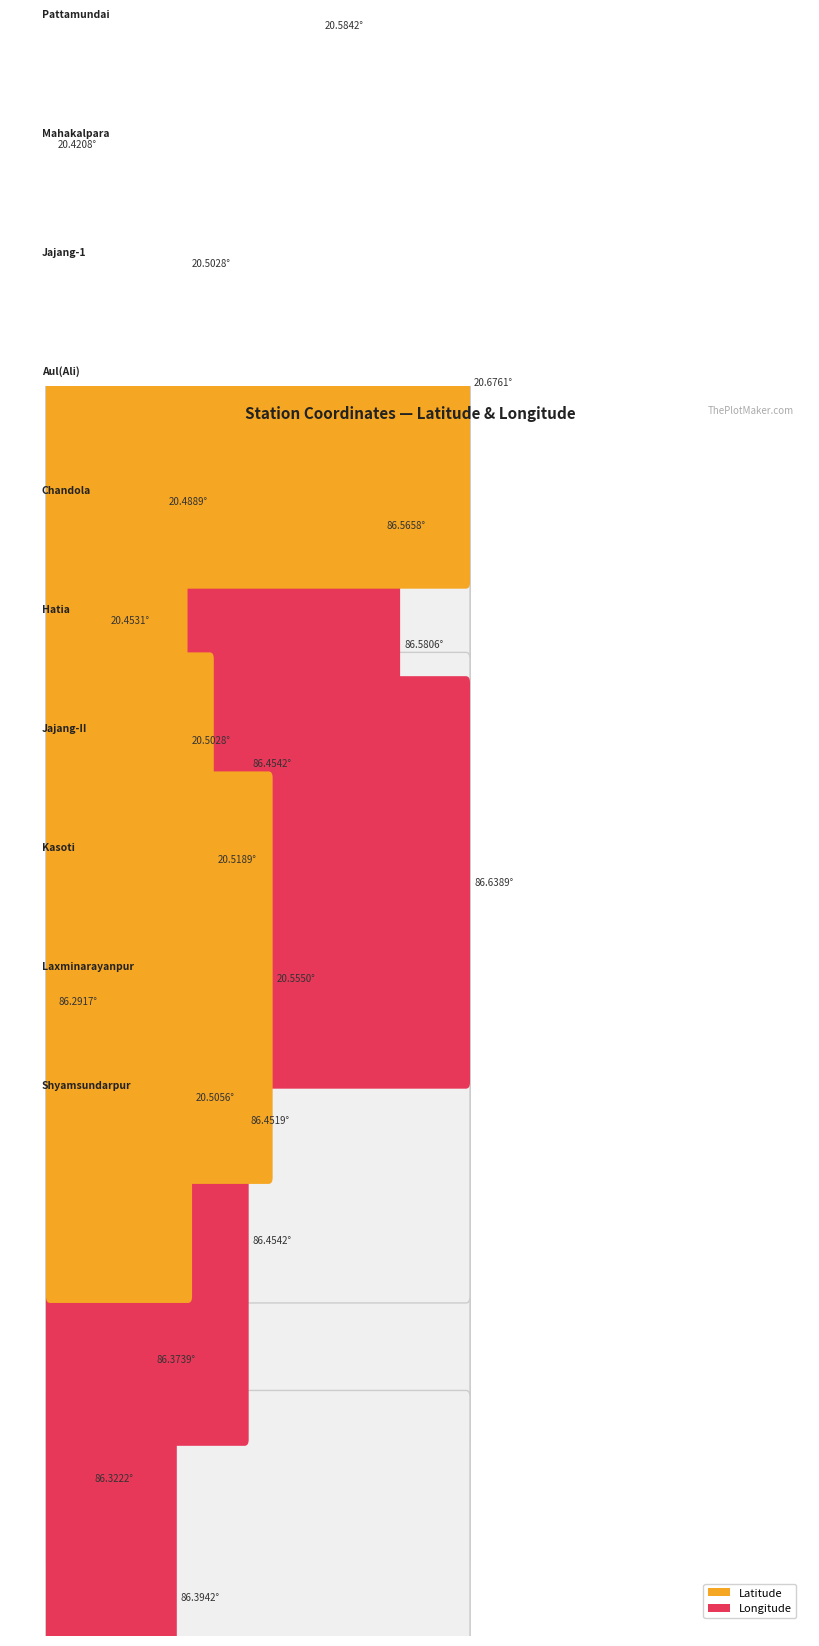

What is the highest value of the latitude series?

20.7